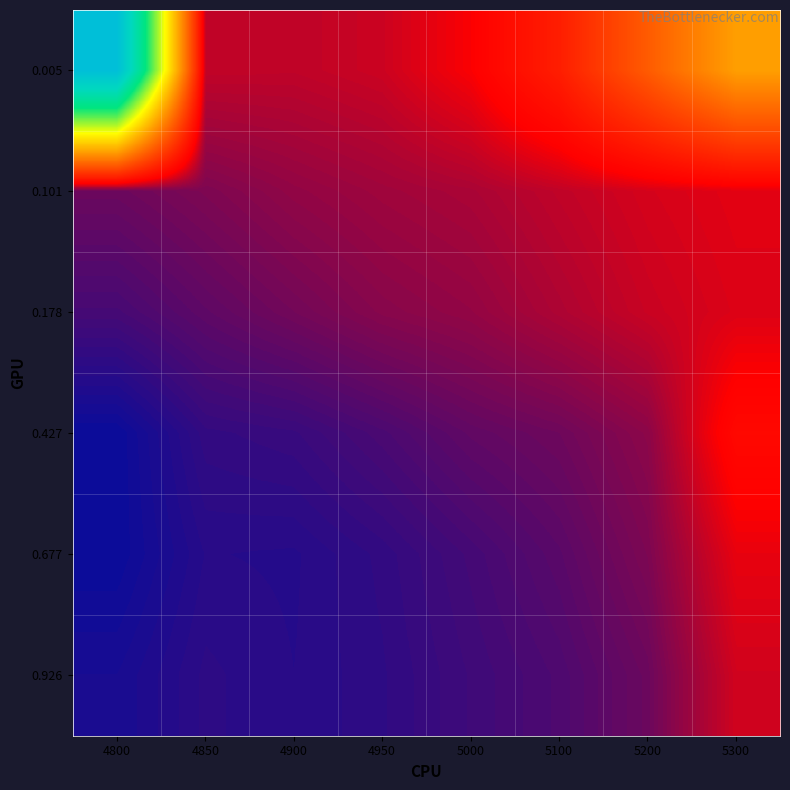

At how many categories does at least one series exceed 0?

8